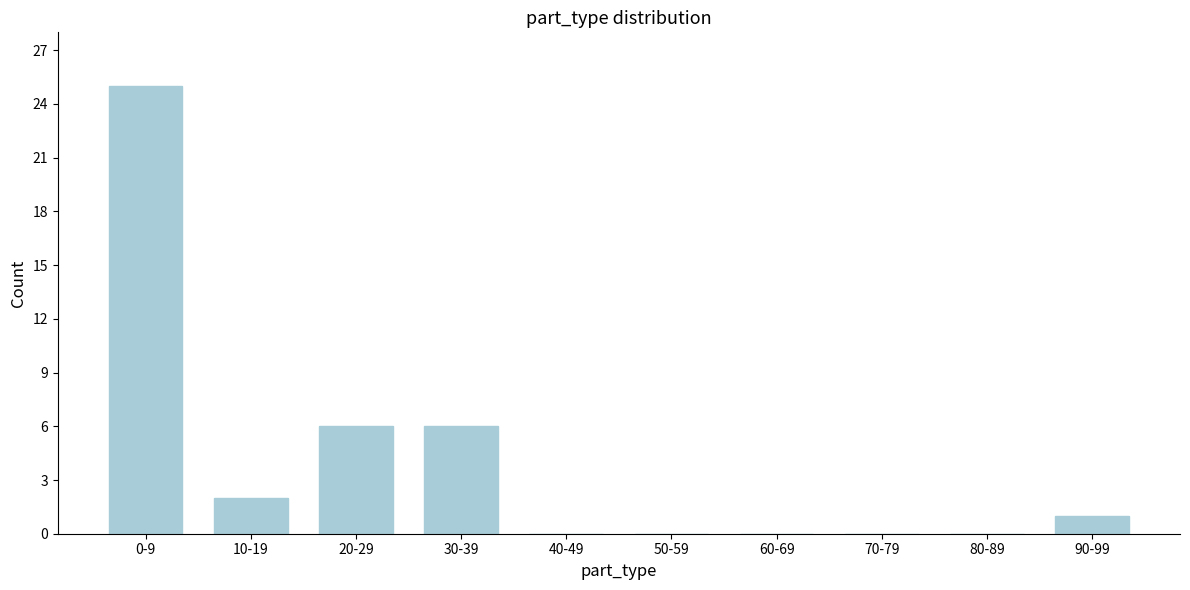

Reading right to left, transcribe all the data shown in this chart.

90-99=1	80-89=0	70-79=0	60-69=0	50-59=0	40-49=0	30-39=6	20-29=6	10-19=2	0-9=25